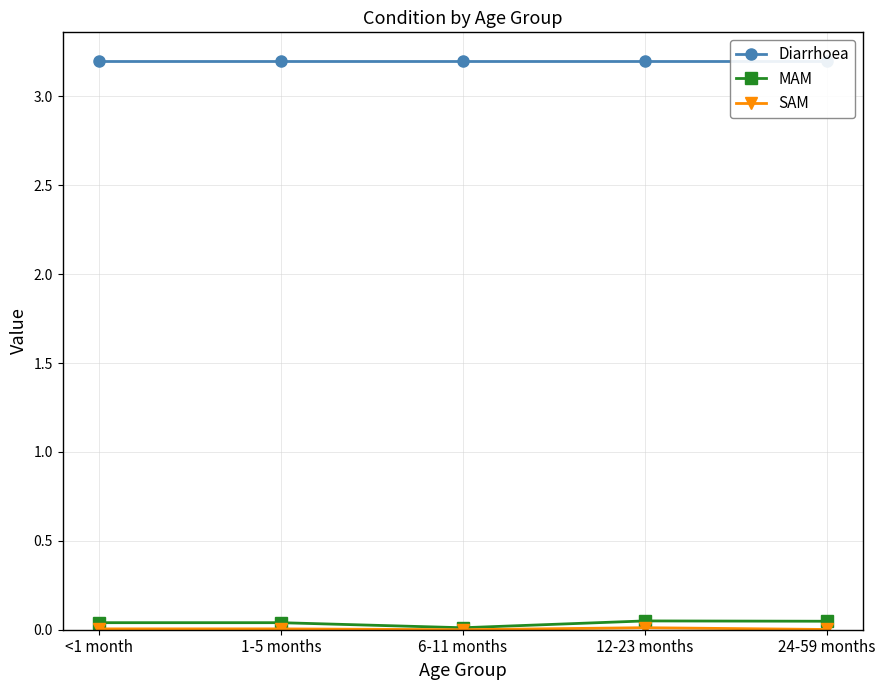

What is the label of the 3rd point from the right?

6-11 months